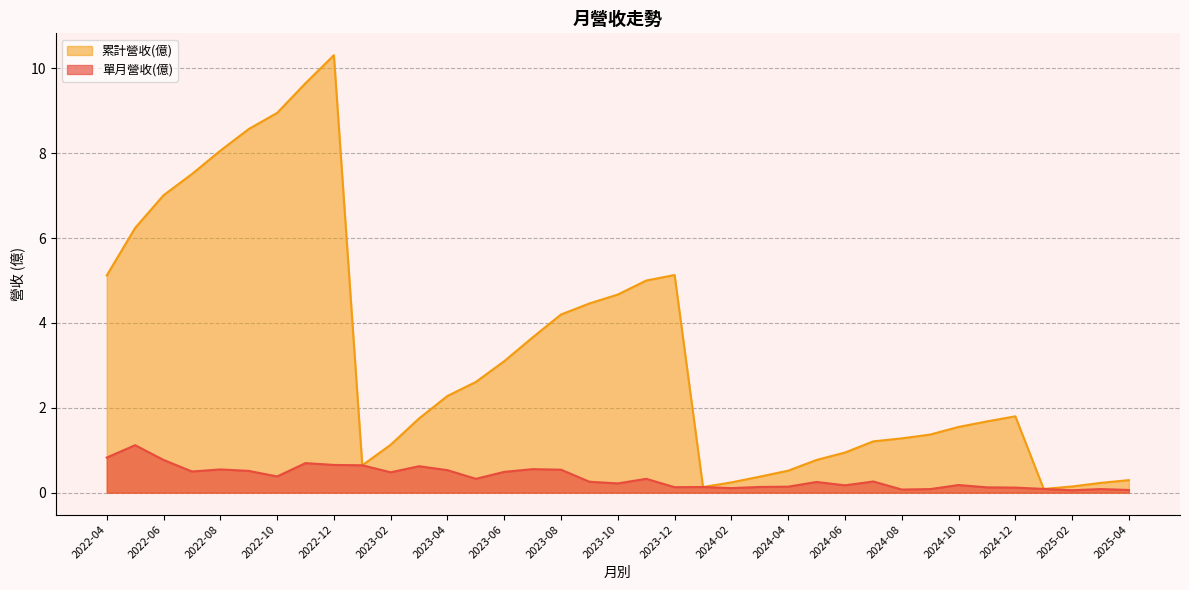

Reading left to right, transcribe all the data shown in this chart.

單月營收(億): 2025-04=0.1	2025-03=0.1	2025-02=0.1	2025-01=0.1	2024-12=0.1	2024-11=0.1	2024-10=0.2	2024-09=0.1	2024-08=0.1	2024-07=0.3	2024-06=0.2	2024-05=0.3	2024-04=0.1	2024-03=0.1	2024-02=0.1	2024-01=0.1	2023-12=0.1	2023-11=0.3	2023-10=0.2	2023-09=0.3	2023-08=0.5	2023-07=0.6	2023-06=0.5	2023-05=0.3	2023-04=0.5	2023-03=0.6	2023-02=0.5	2023-01=0.6	2022-12=0.7	2022-11=0.7	2022-10=0.4	2022-09=0.5	2022-08=0.5	2022-07=0.5	2022-06=0.8	2022-05=1.1	2022-04=0.8
累計營收(億): 2025-04=0.3	2025-03=0.2	2025-02=0.1	2025-01=0.1	2024-12=1.8	2024-11=1.7	2024-10=1.6	2024-09=1.4	2024-08=1.3	2024-07=1.2	2024-06=0.9	2024-05=0.8	2024-04=0.5	2024-03=0.4	2024-02=0.2	2024-01=0.1	2023-12=5.1	2023-11=5.0	2023-10=4.7	2023-09=4.5	2023-08=4.2	2023-07=3.7	2023-06=3.1	2023-05=2.6	2023-04=2.3	2023-03=1.8	2023-02=1.1	2023-01=0.6	2022-12=10.3	2022-11=9.7	2022-10=8.9	2022-09=8.6	2022-08=8.1	2022-07=7.5	2022-06=7.0	2022-05=6.2	2022-04=5.1